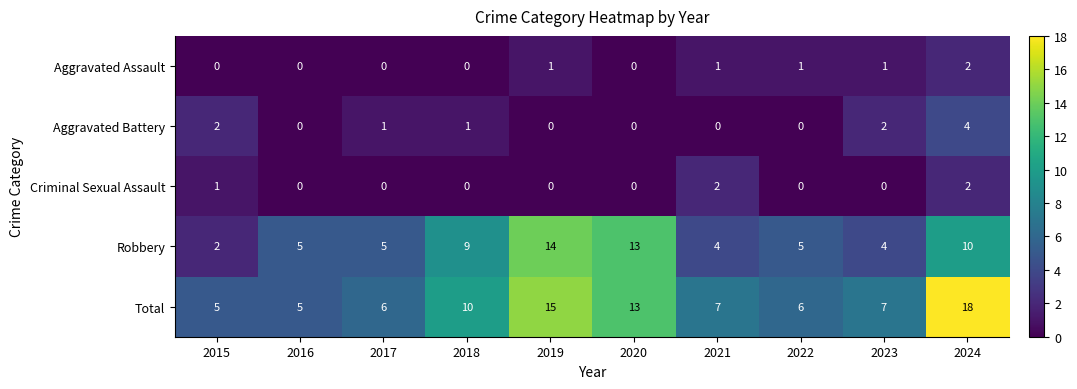

Is it true that Aggravated Battery equals 1 at 2024?

False